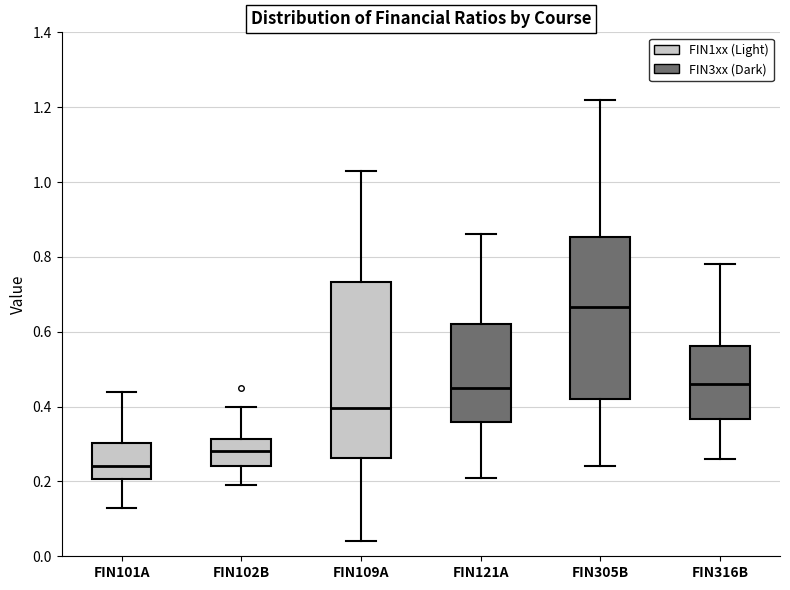

Which box's median line is the lowest?

FIN101A